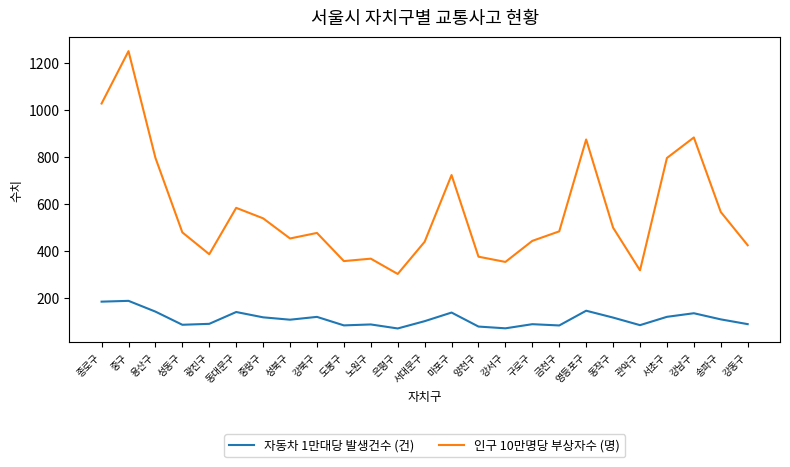

Rank the series by their average value, from highest to lowest.

인구 10만명당 부상자수 (명), 자동차 1만대당 발생건수 (건)